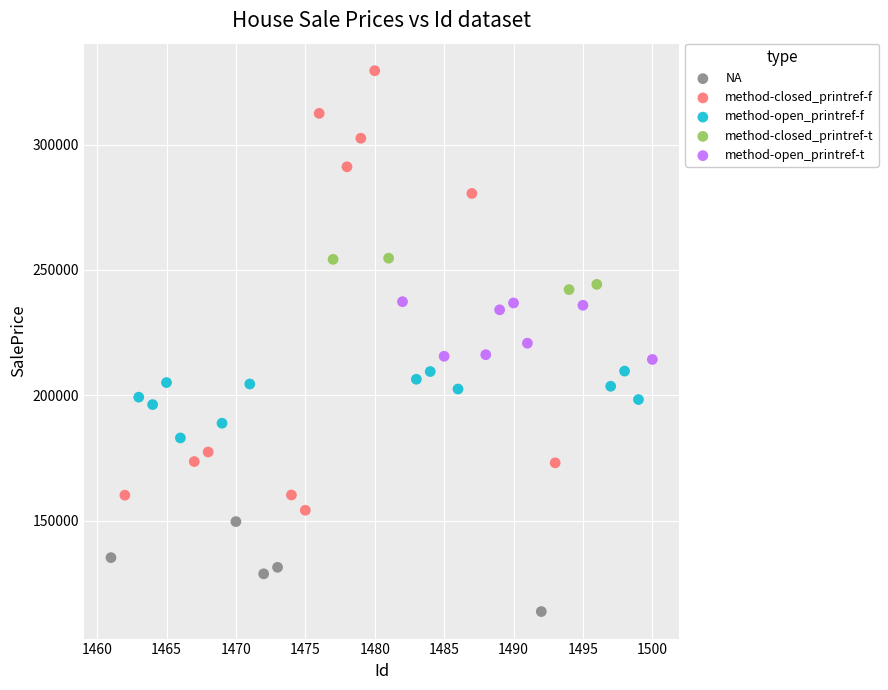

Which series reaches the minimum Y coordinate?

NA